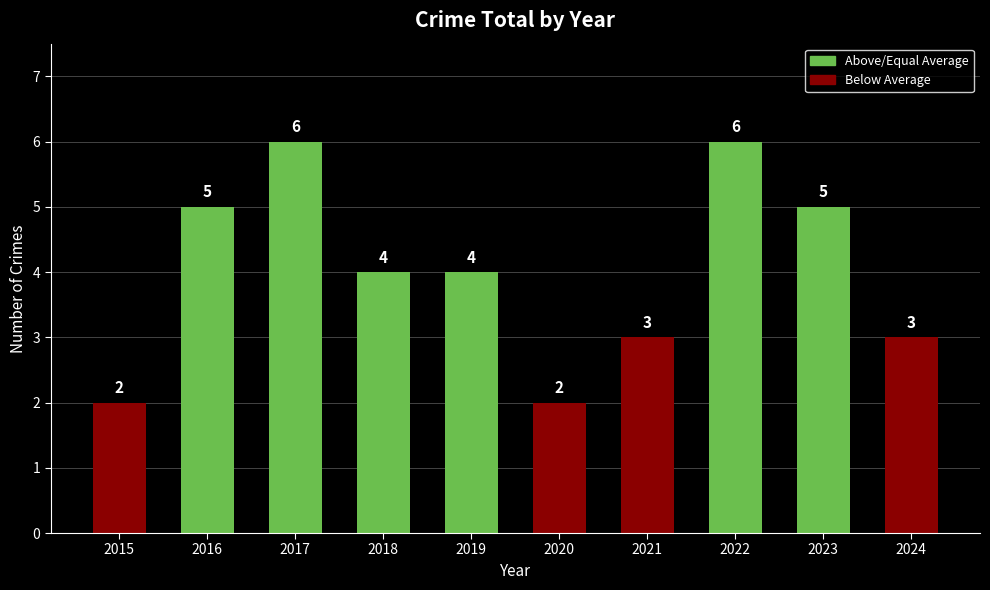

What is the value of the 9th bar from the left?

5